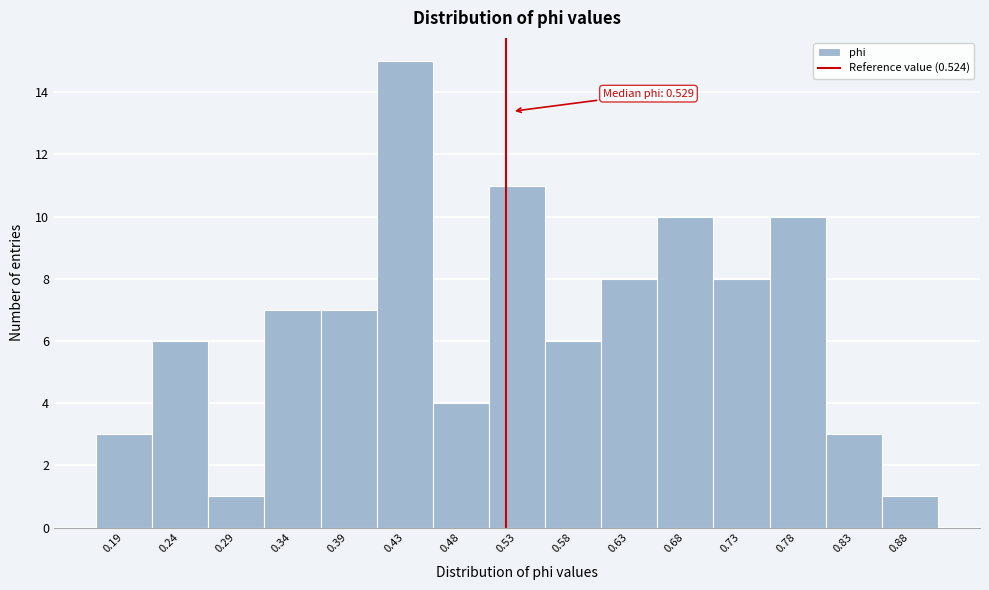

Which range on the x-axis has the tallest bar?

0.410 to 0.460